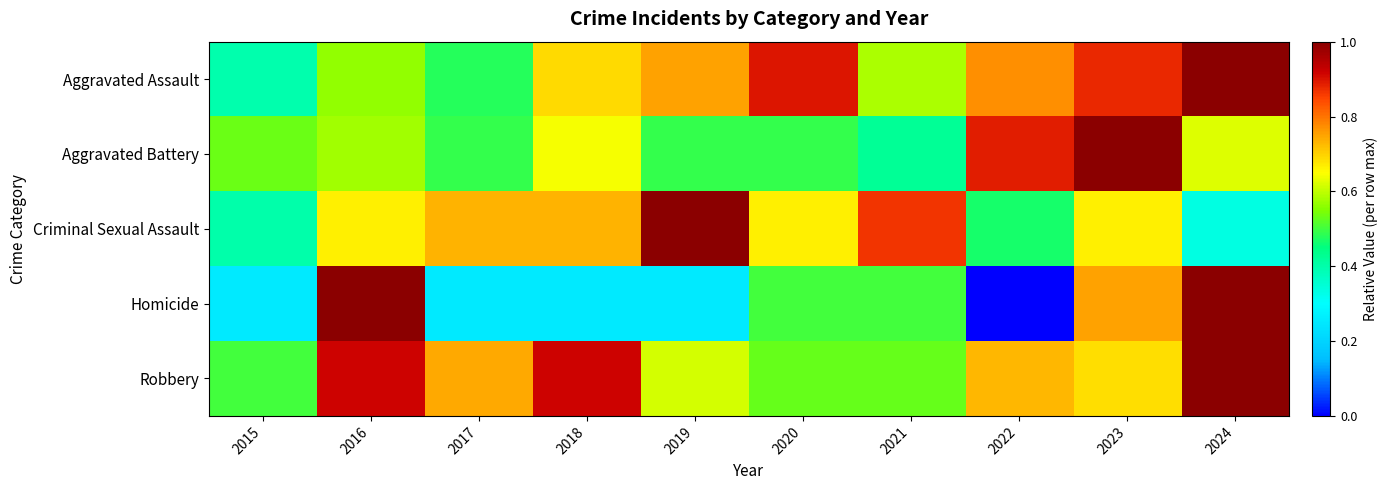

What is the total value across all series at 2021?

2.9